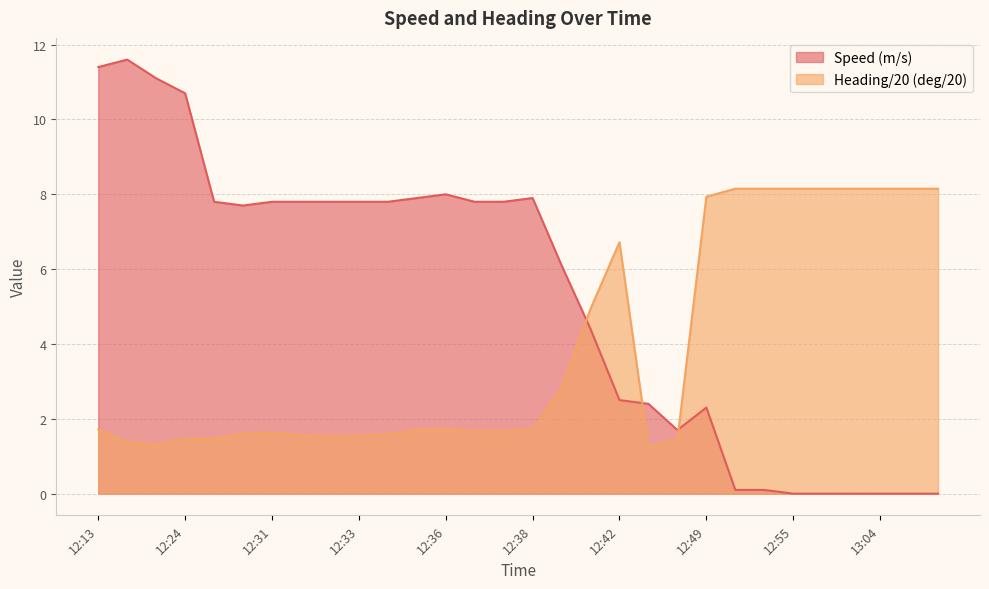

What is the label of the 27th point from the right?

12:24